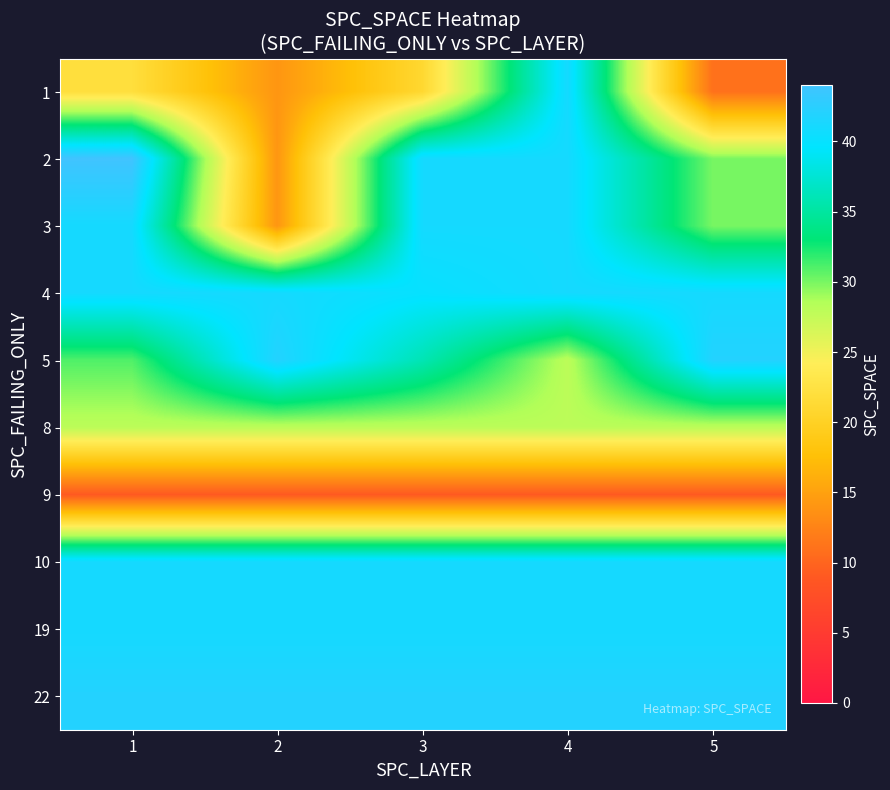

Reading left to right, transcribe all the data shown in this chart.

1: 1=22	2=14	3=21	4=41	5=11
2: 1=44	2=14	3=41	4=41	5=30
3: 1=41	2=14	3=41	4=41	5=30
4: 1=41	2=41	3=40	4=41	5=41
5: 1=31	2=42	3=36	4=28	5=42
8: 1=28	2=28	3=28	4=28	5=28
9: 1=9	2=9	3=9	4=9	5=9
10: 1=41	2=41	3=41	4=41	5=41
19: 1=41	2=41	3=41	4=41	5=41
22: 1=42	2=42	3=42	4=42	5=42